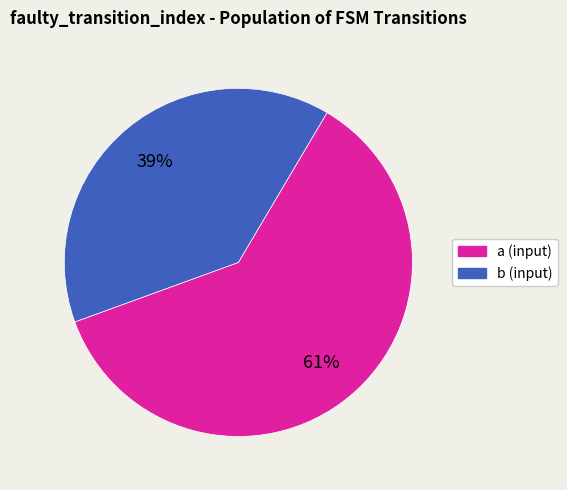

Which has a higher value, a (input) or b (input)?

a (input)